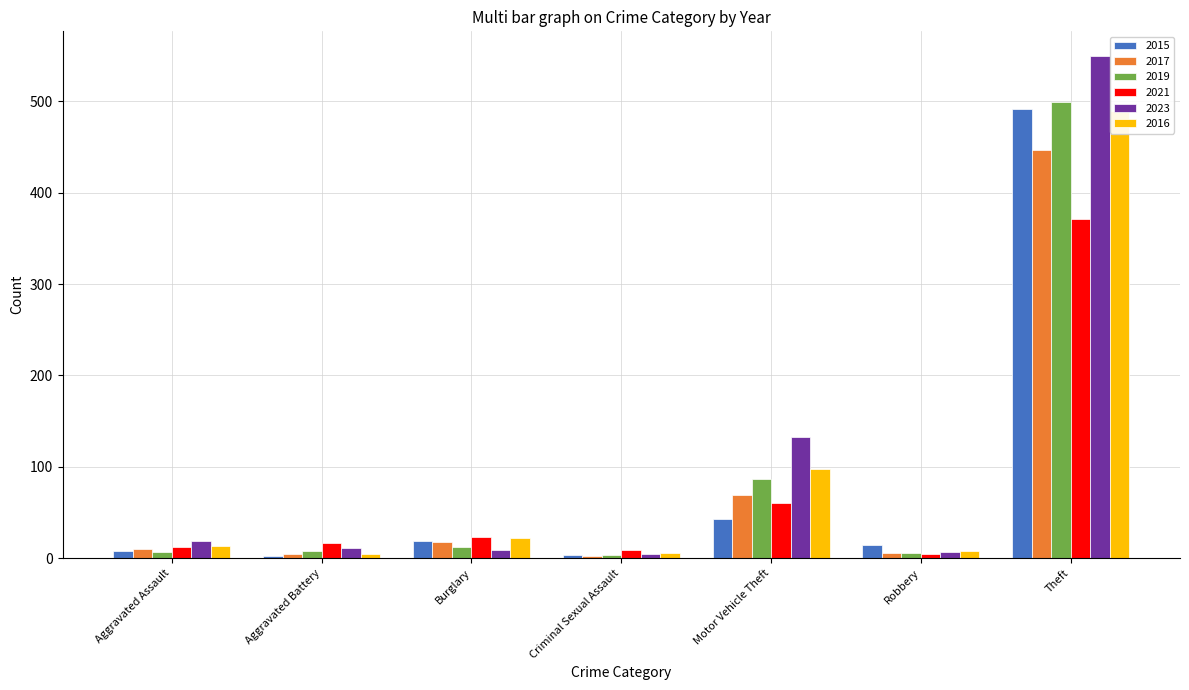

Reading left to right, extract all data points from this chart.

2015: 8	3	19	4	43	15	491
2017: 10	5	18	2	69	6	447
2019: 7	8	12	4	87	6	499
2021: 12	17	23	9	60	5	371
2023: 19	11	9	5	133	7	549
2016: 13	5	22	6	98	8	489